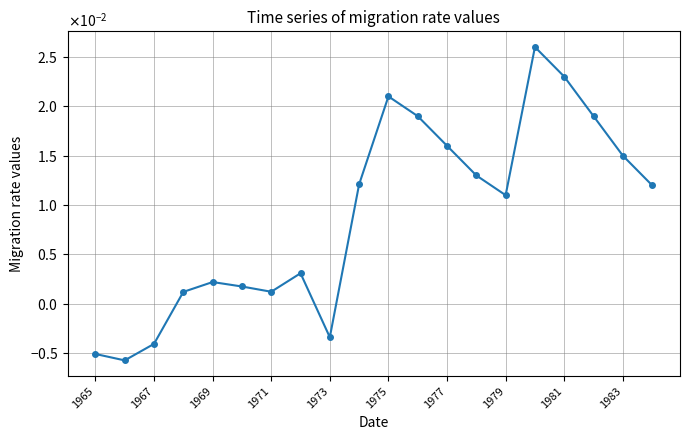

Is this an area chart (filled region under the line)?

No